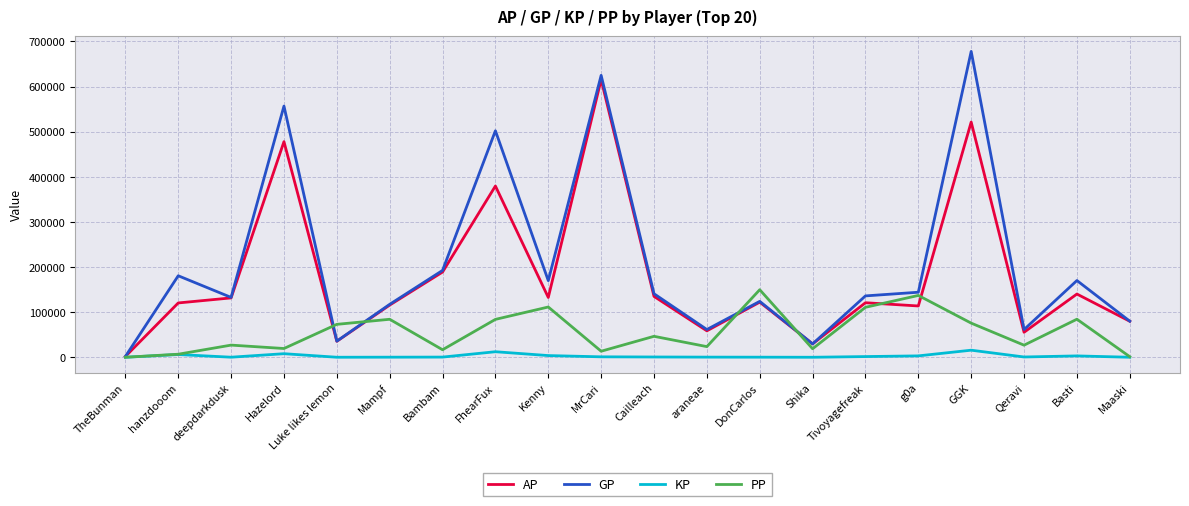

Between Bambam and Shika, which series saw the biggest shift?

GP